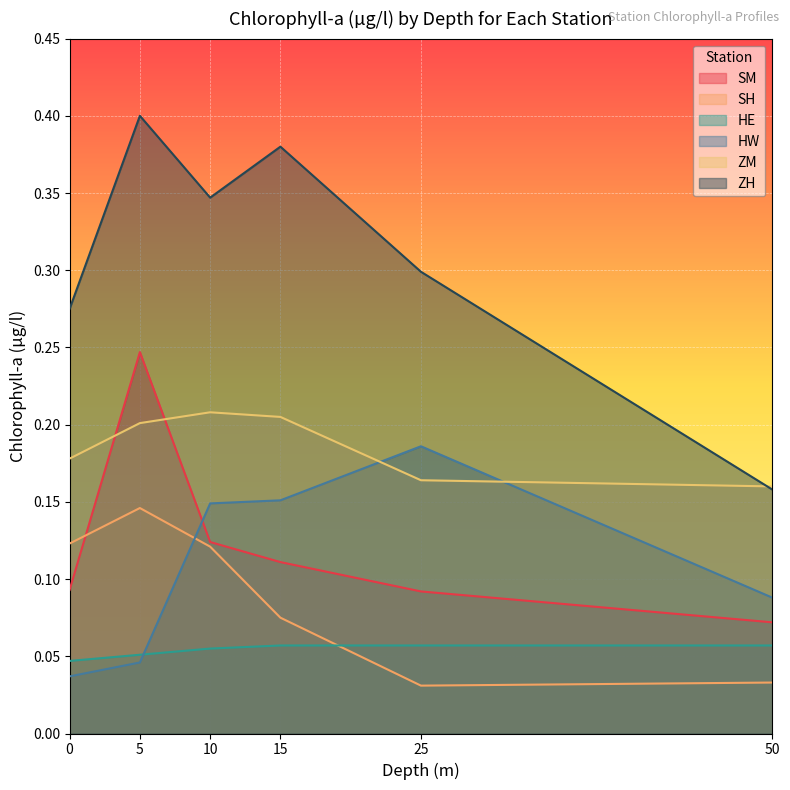

Which series has the largest total across all categories?

ZH